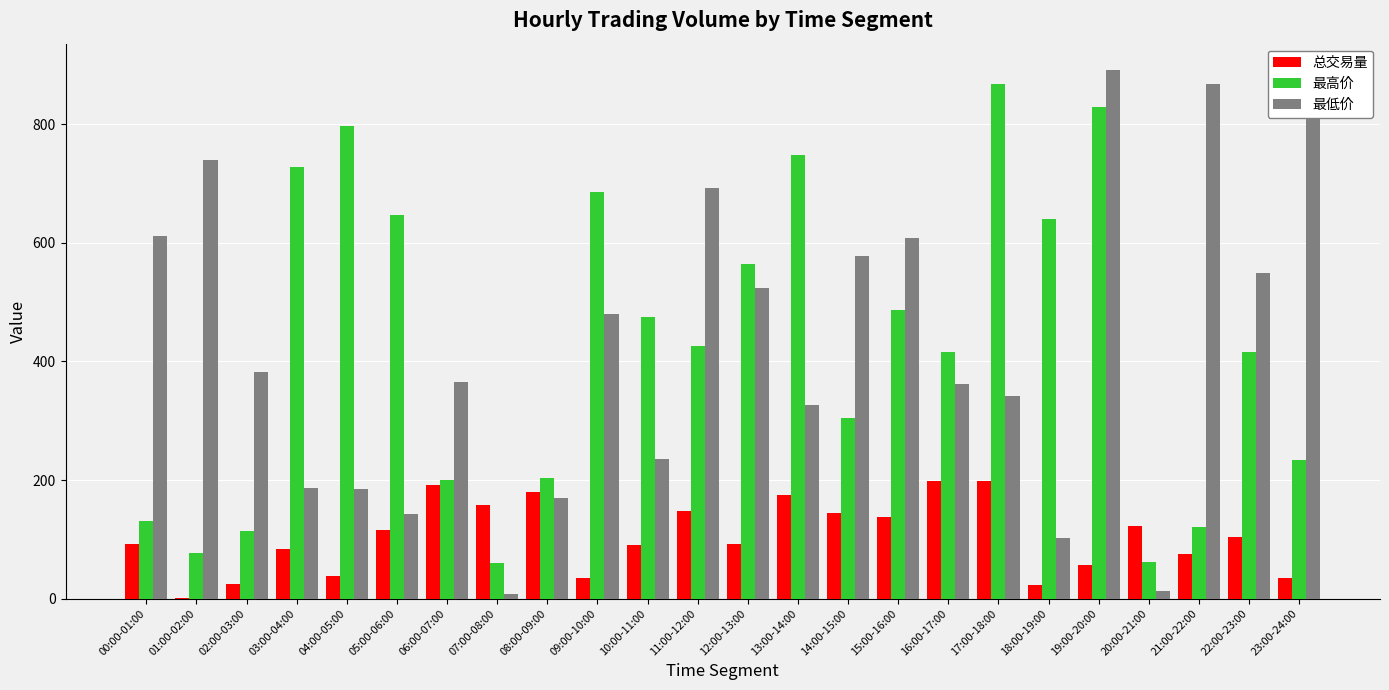

Read the 最高价 value at 03:00-04:00.

728.9